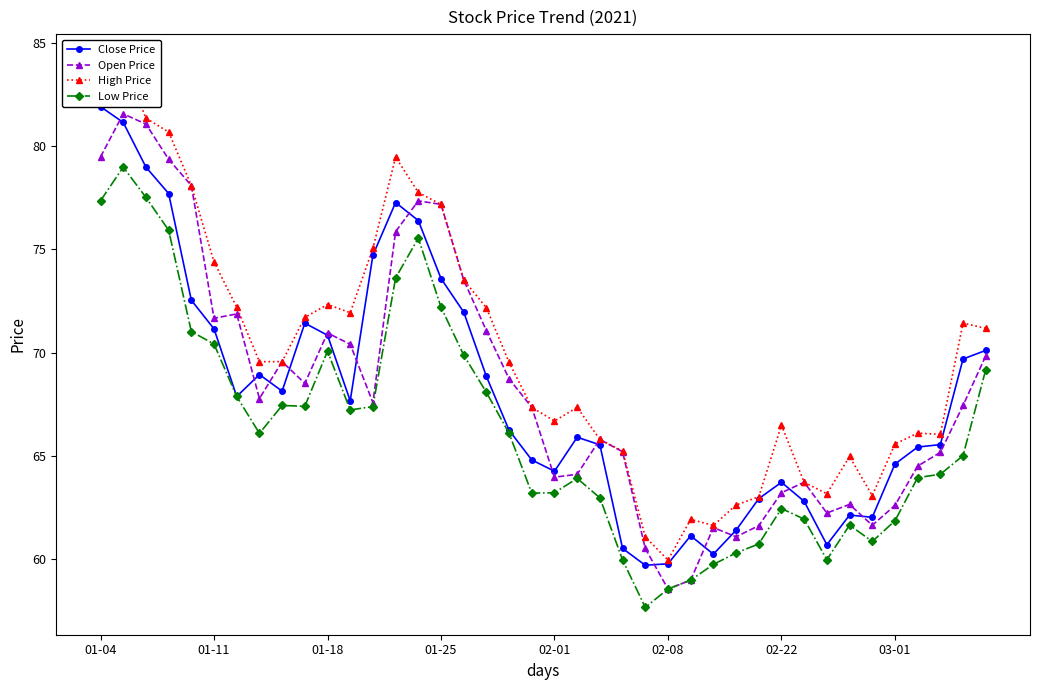

What position from the left is 18?

19